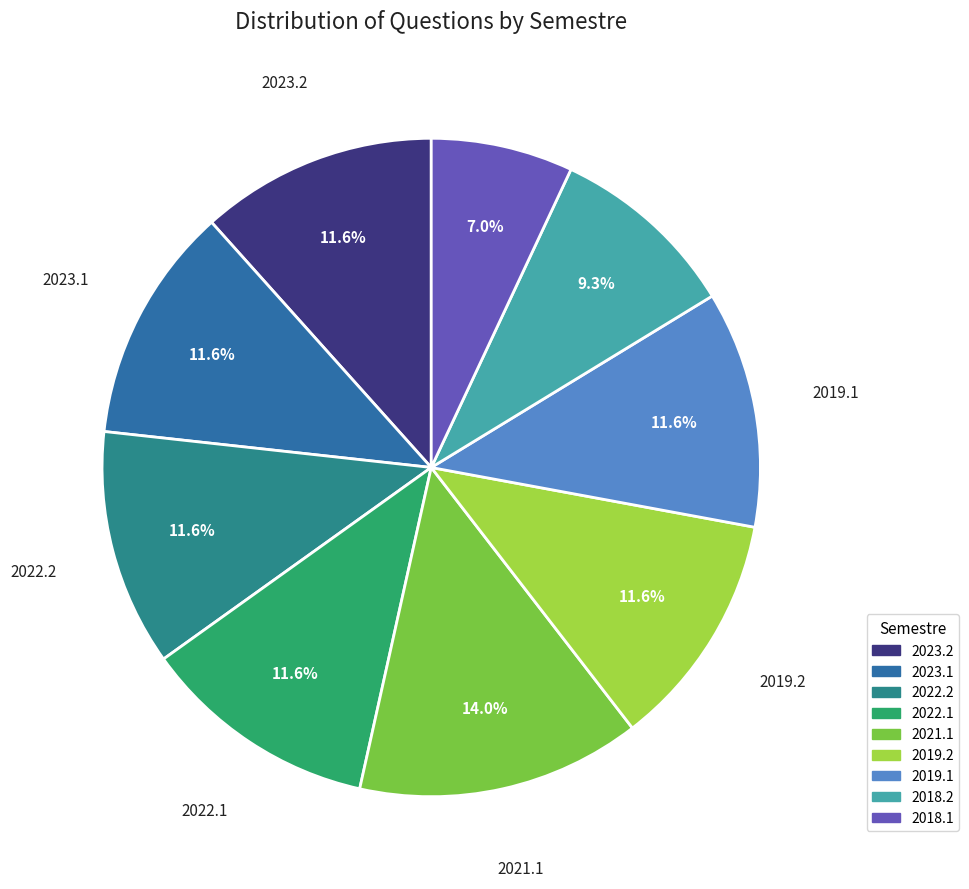

How many segments does this pie chart have?

9